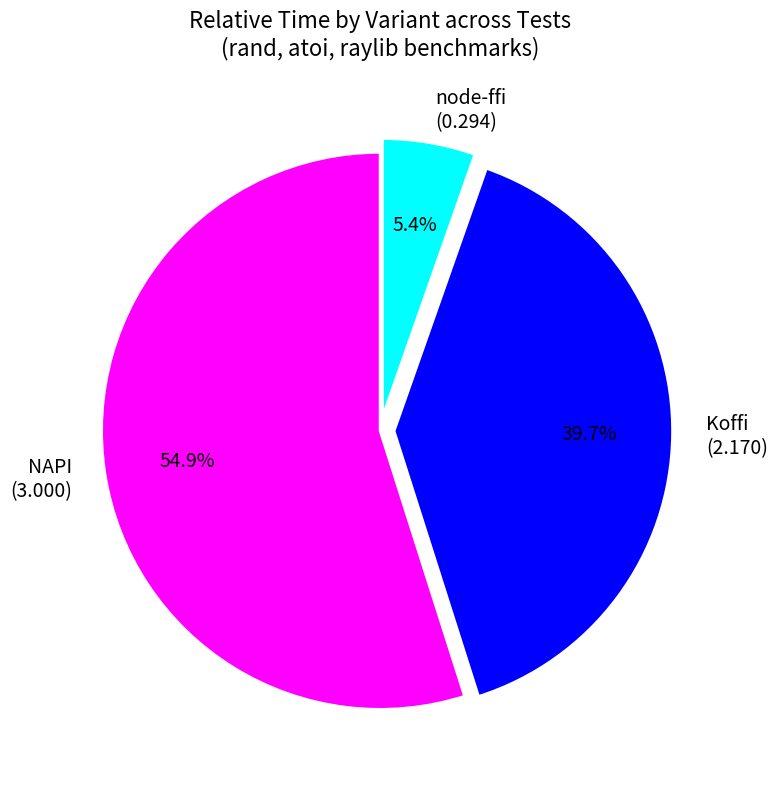

What percentage is NOT represented by NAPI?

45.1%